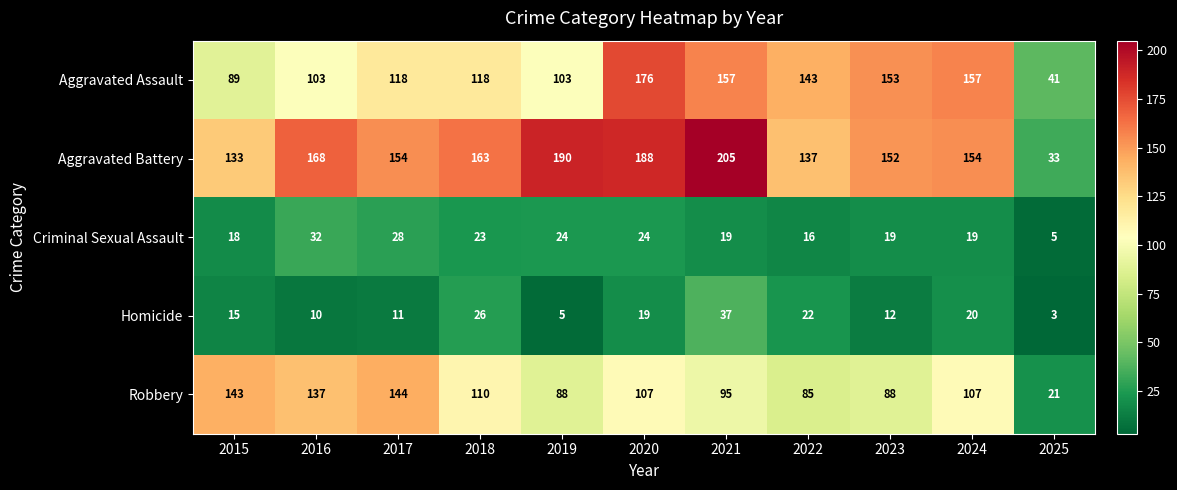

Count the number of categories in the chart.

11